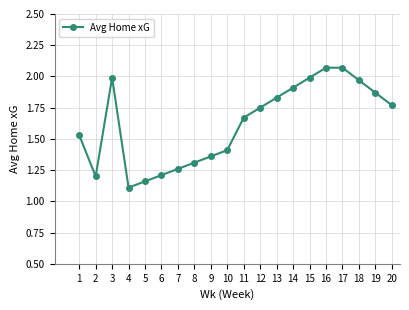

Between 8 and 15, which is larger?

15